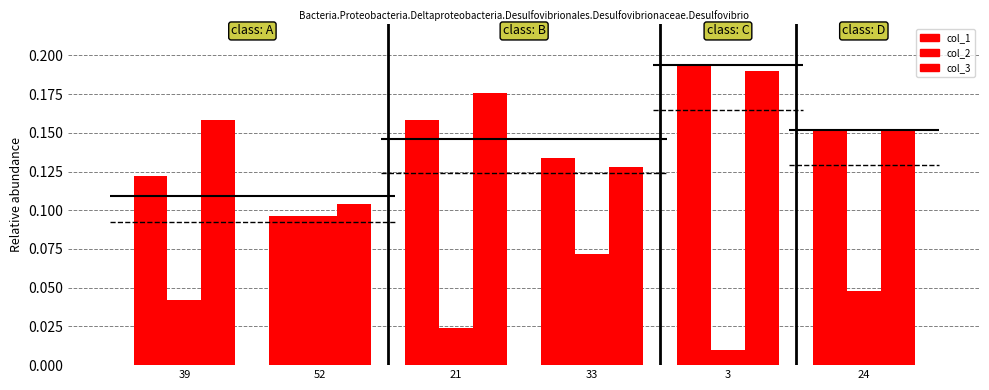

True or false: col_1 has a value of 0.2 at 24.

True